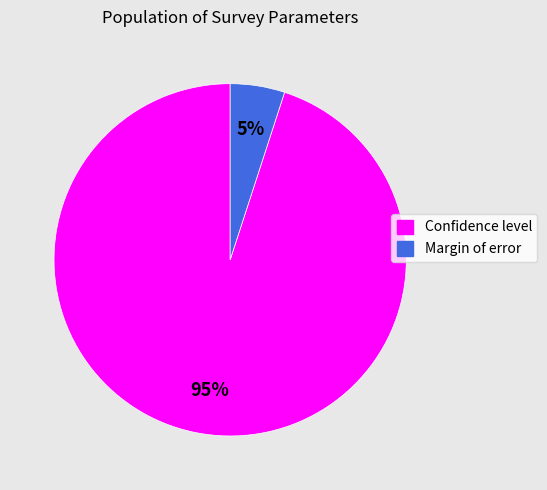

What percentage is the Confidence level slice, to the nearest percent?

95%